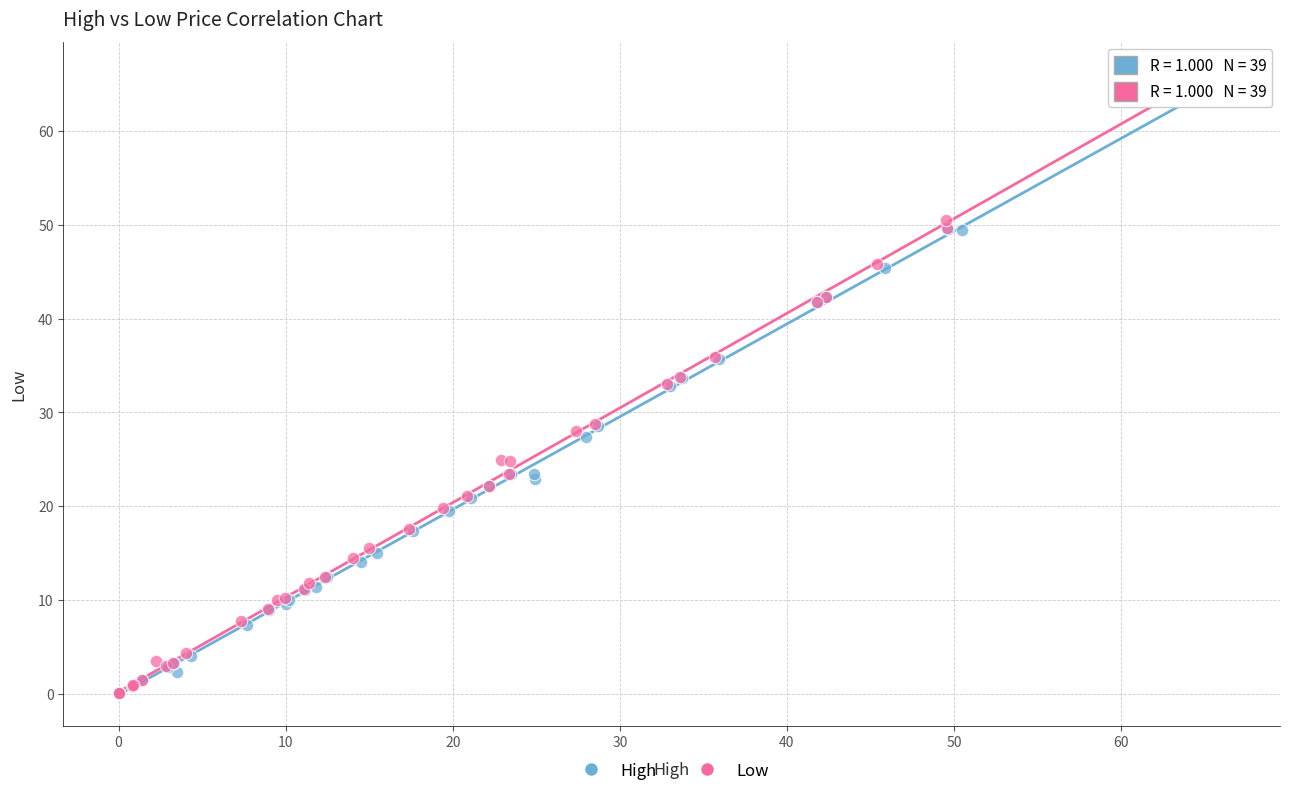

Which series has the largest Y range (max minus min)?

Low